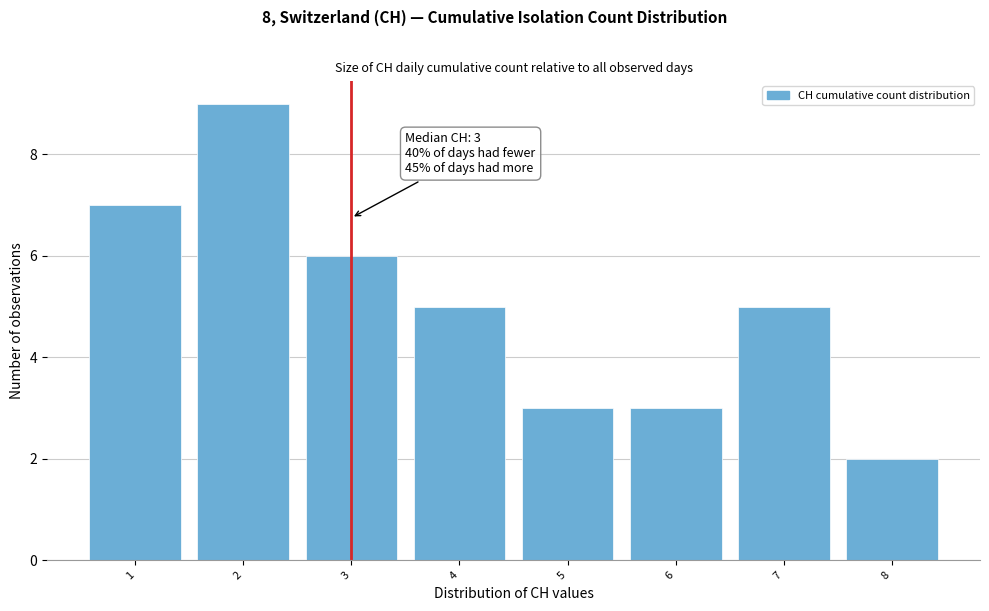

Which range on the x-axis has the tallest bar?

1.5 to 2.5